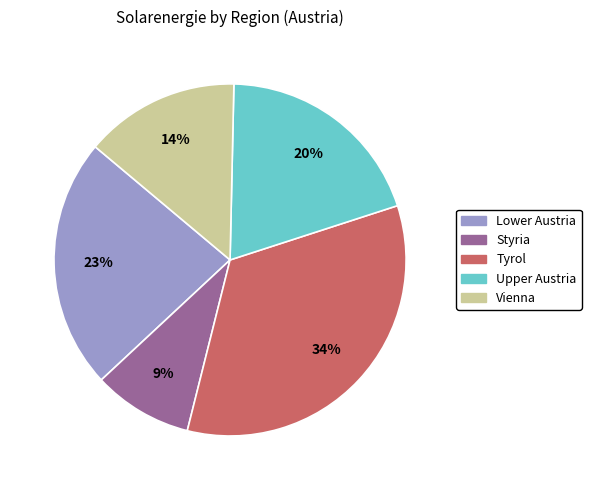

How many segments does this pie chart have?

5